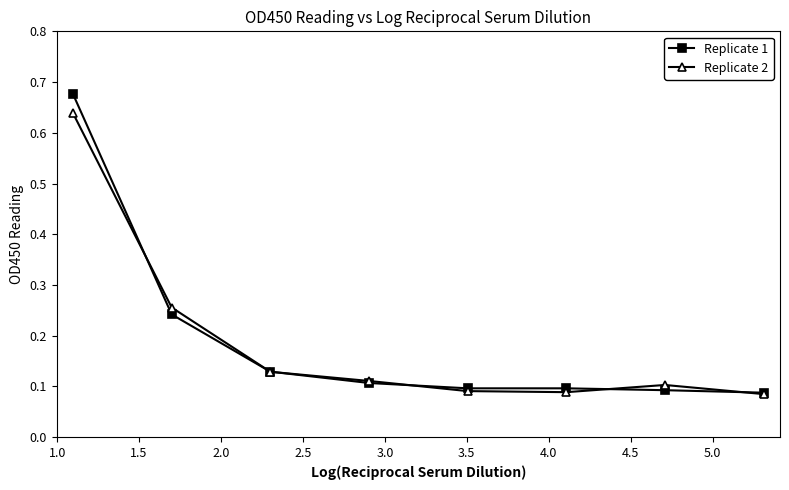

Count the Replicate 1 values in the range 0 to 1.

8